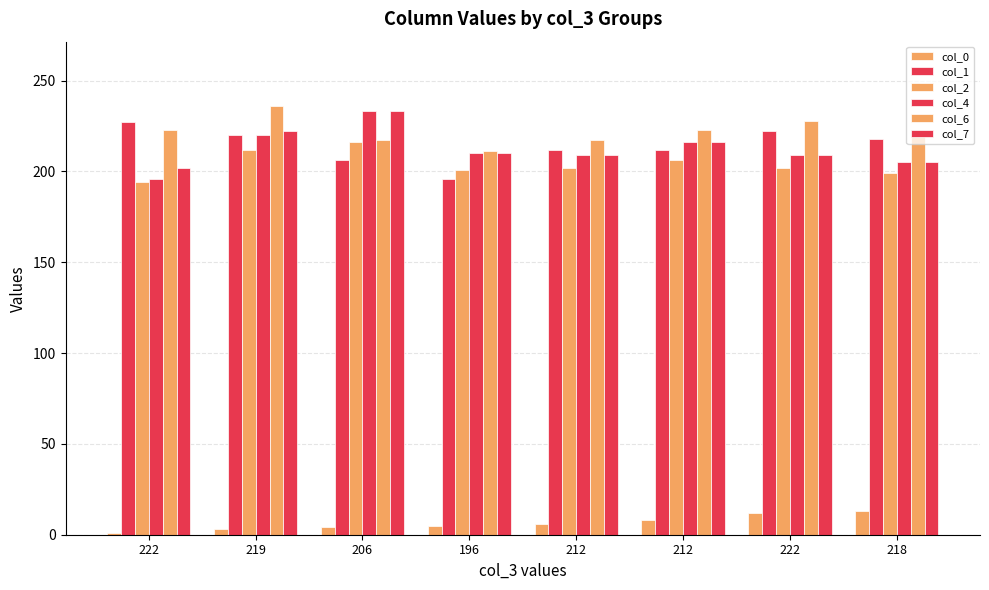

What is the highest value of the col_1 series?

227